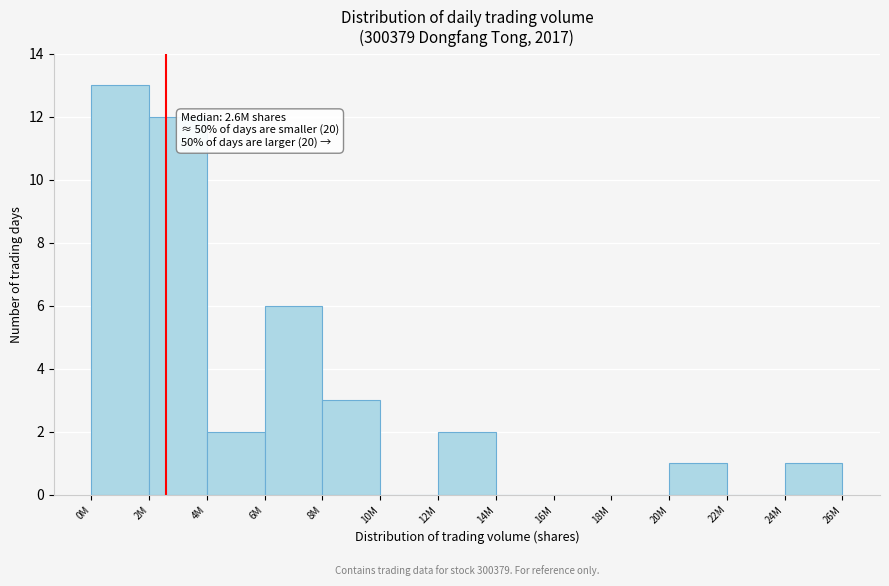

Reading right to left, what are all the values shown in this chart?

24M=1	22M=0	20M=1	18M=0	16M=0	14M=0	12M=2	10M=0	8M=3	6M=6	4M=2	2M=12	0M=13